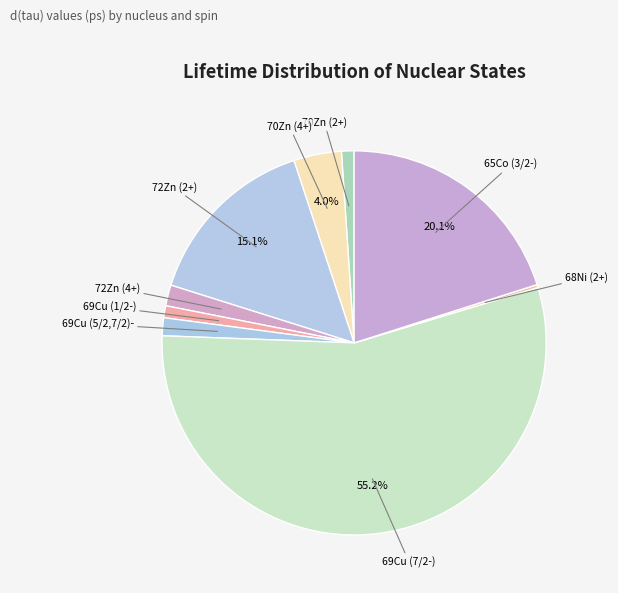

What percentage is NOT represented by 65Co (3/2-)?

79.9%